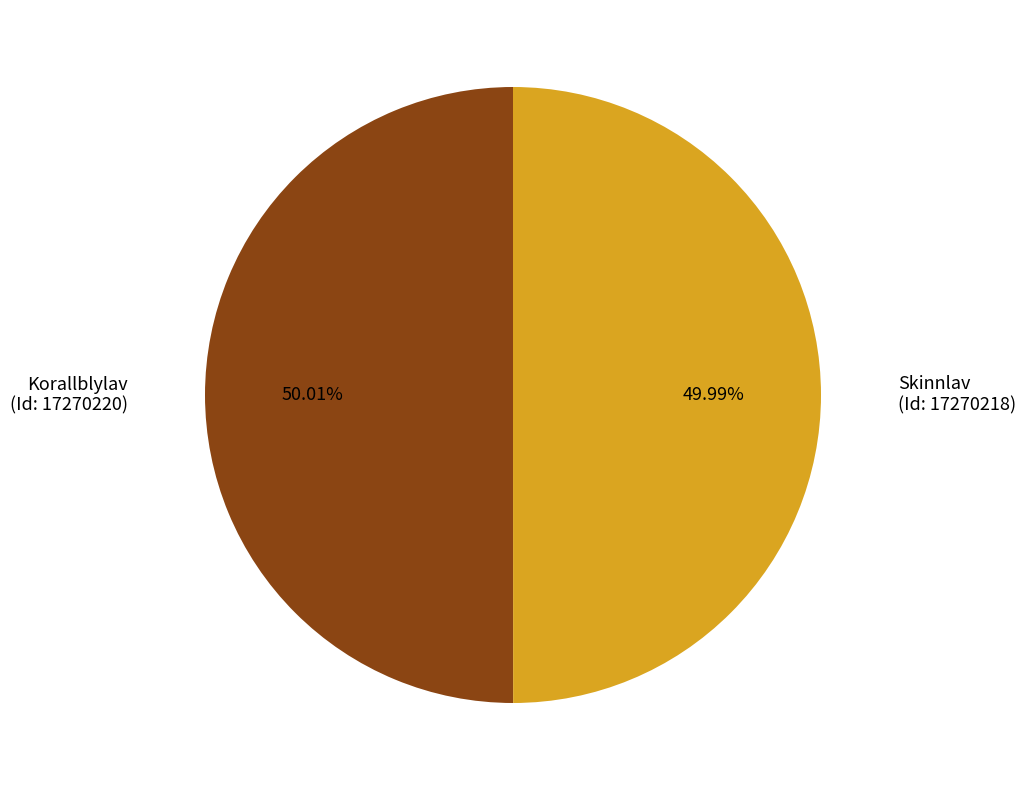

Does any single category account for the majority?

Yes